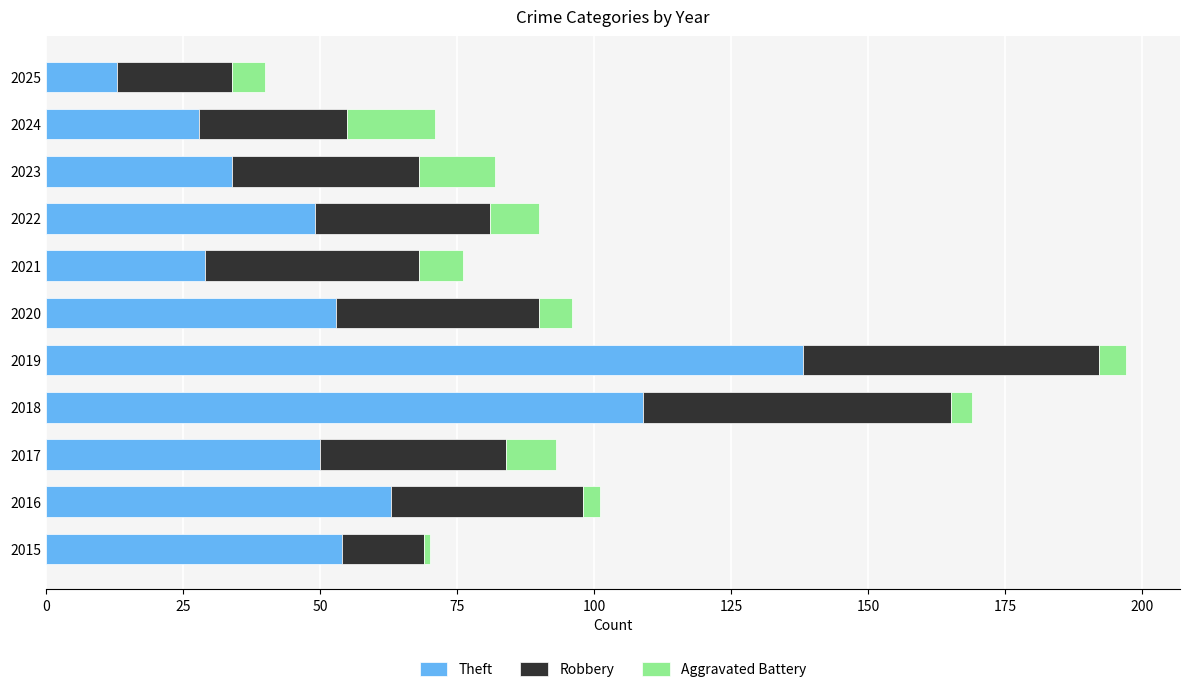

What is the maximum value for Theft?

138